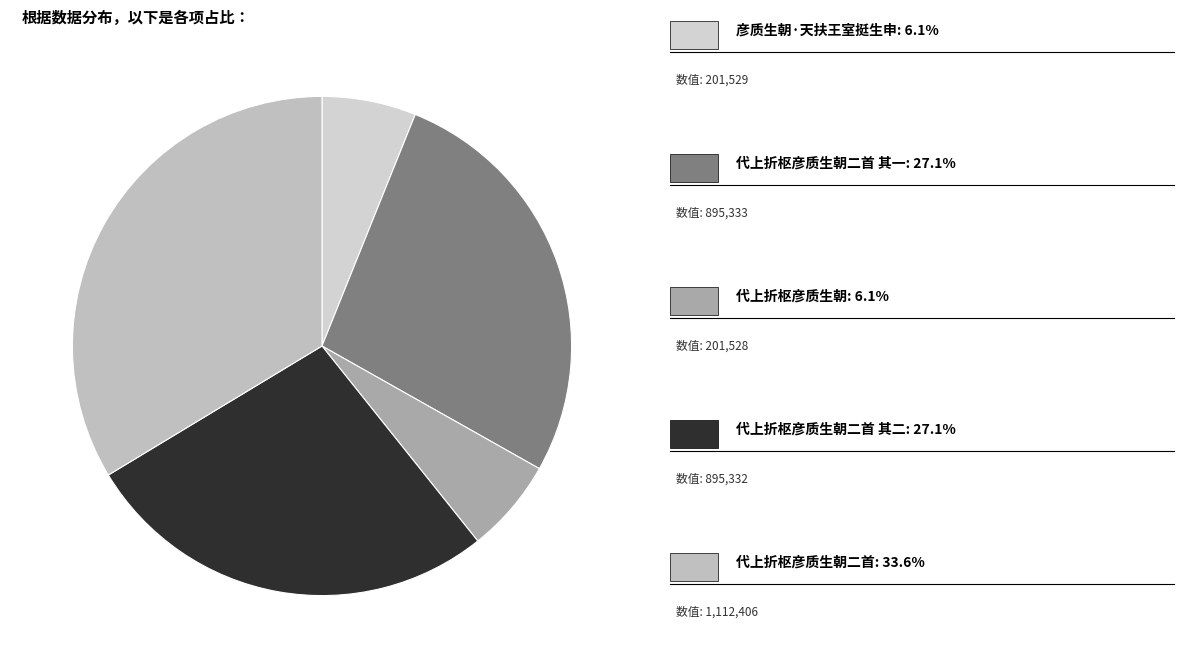

Rank the categories by value from highest to lowest.

代上折枢彦质生朝二首, 代上折枢彦质生朝二首 其一, 代上折枢彦质生朝二首 其二, 彦质生朝·天扶王室挺生申, 代上折枢彦质生朝